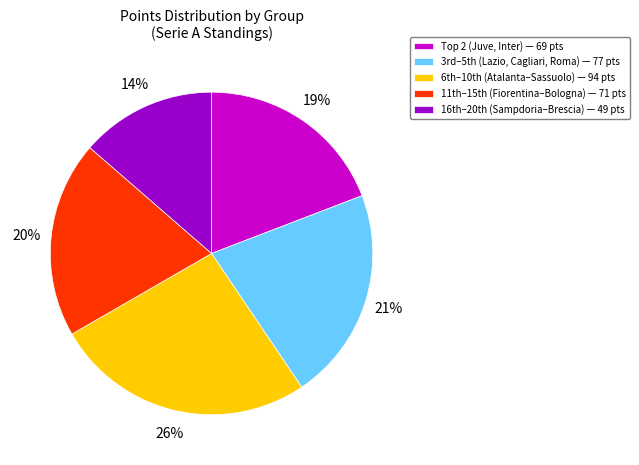

Rank the categories by value from highest to lowest.

6th–10th (Atalanta–Sassuolo) — 94 pts, 3rd–5th (Lazio, Cagliari, Roma) — 77 pts, 11th–15th (Fiorentina–Bologna) — 71 pts, Top 2 (Juve, Inter) — 69 pts, 16th–20th (Sampdoria–Brescia) — 49 pts